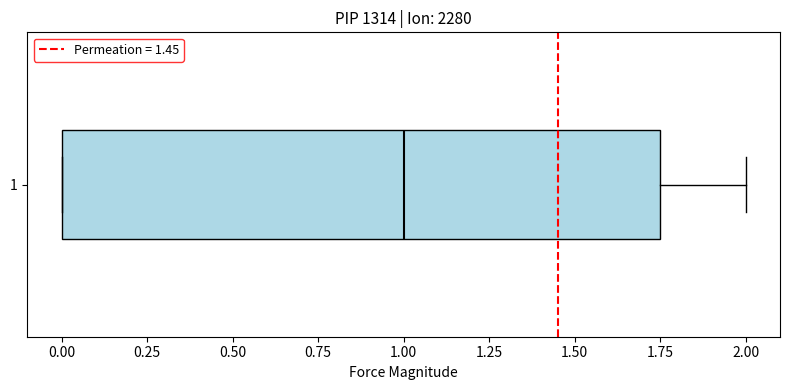

Where does the right whisker of the box at y = 1 end on the x-axis? The values are not printed on the chart, so give them approximately, as read against the axis.

2.00